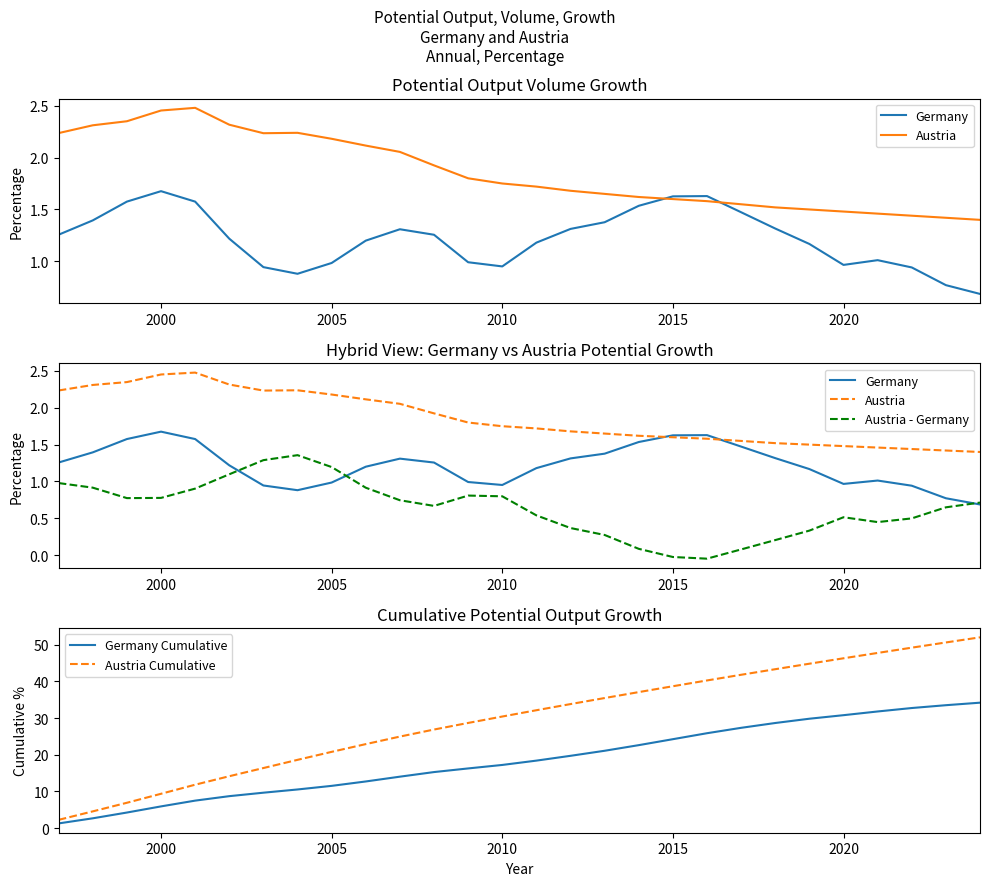

Which series has the largest range (max minus min)?

Austria Cumulative